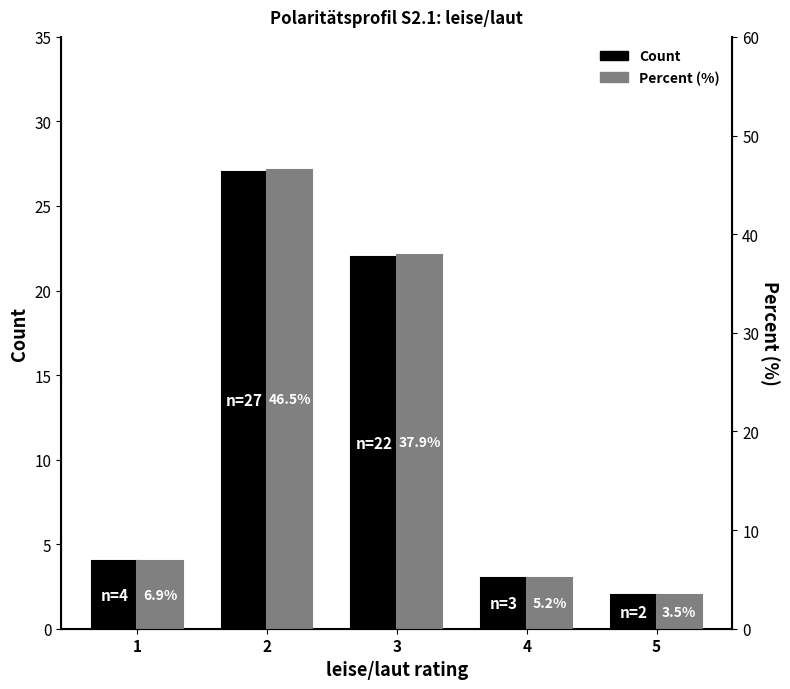

Is the value of Count at 1 greater than the value of Percent (%) at 4?

No